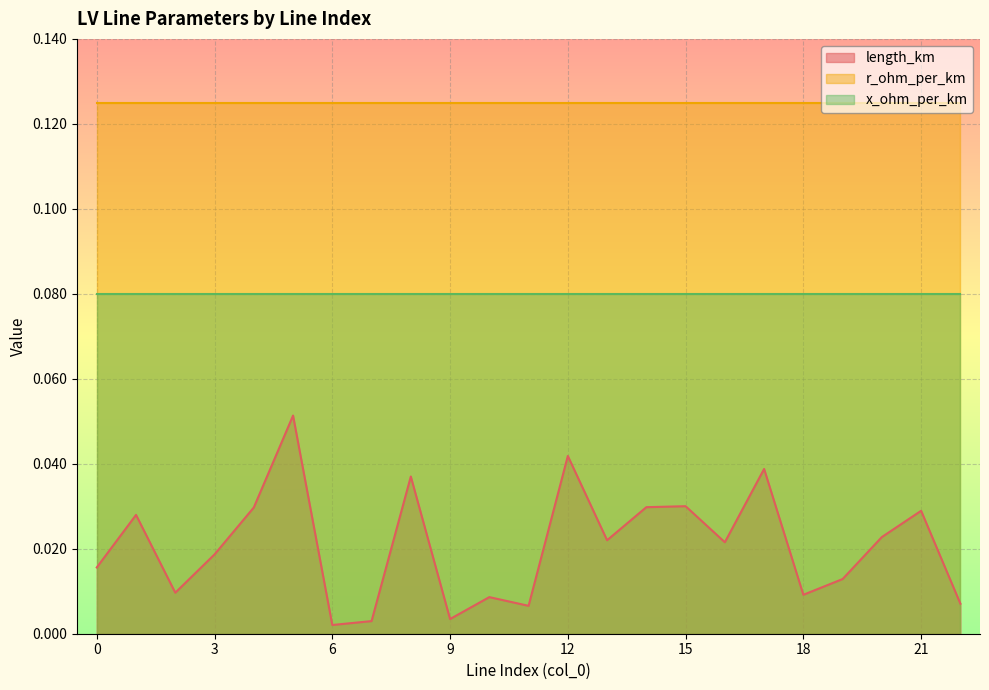

The value of r_ohm_per_km at 4 is 0.1. True or false?

True